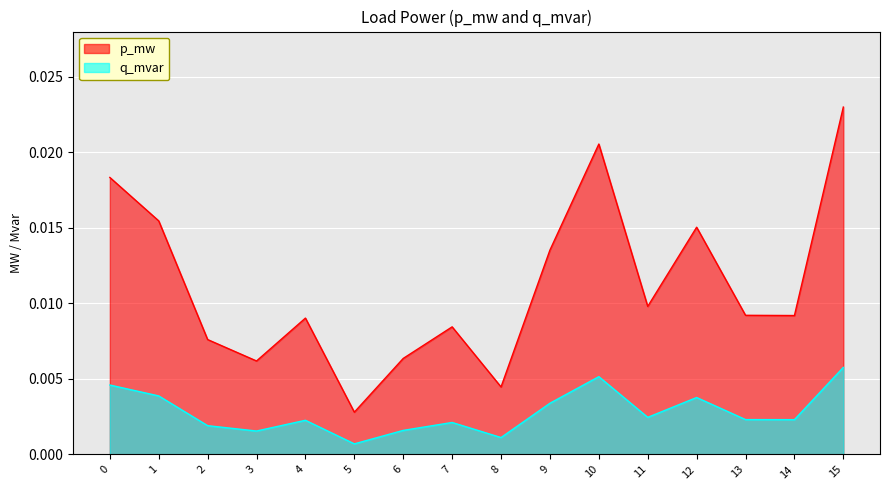

Is the value of p_mw at 4 greater than the value of q_mvar at 6?

Yes